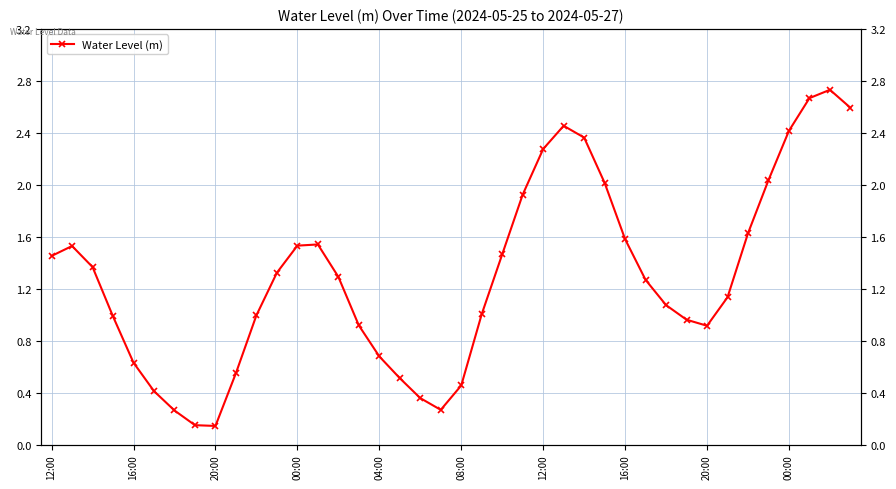

What is the minimum value shown in the chart?

0.1